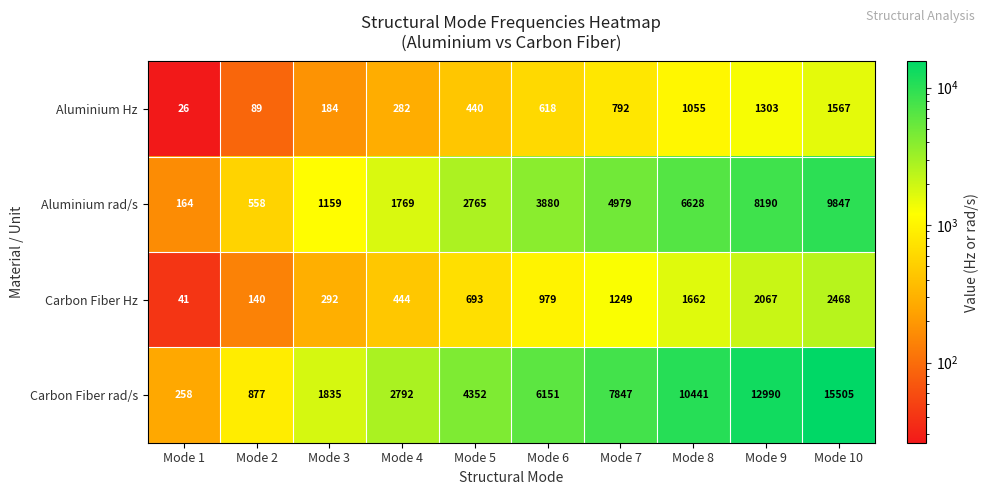

List the series in order of their peak value, highest first.

Carbon Fiber rad/s, Aluminium rad/s, Carbon Fiber Hz, Aluminium Hz